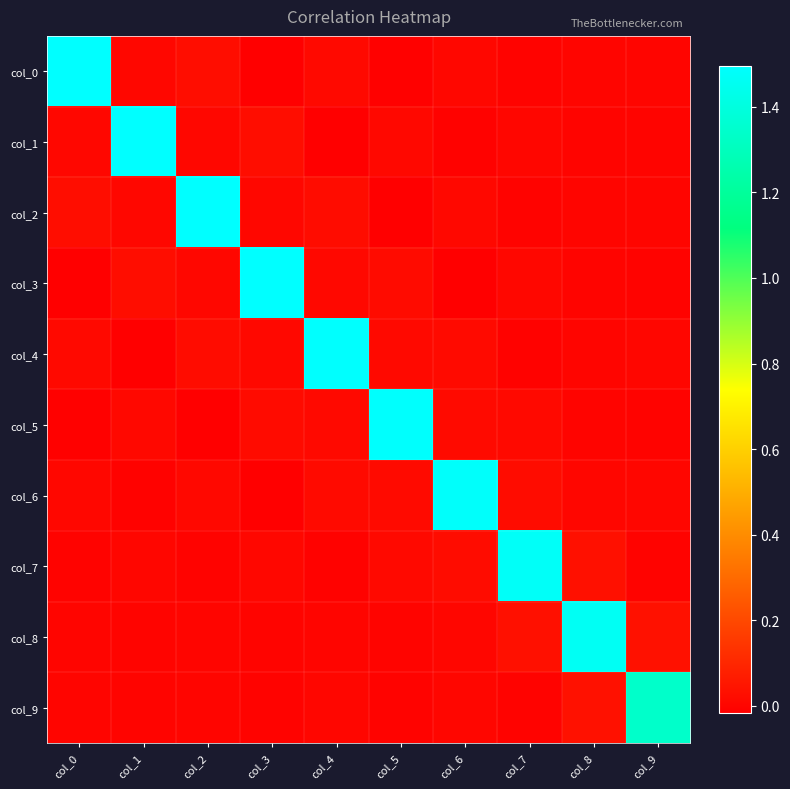

Reading right to left, extract all data points from this chart.

col_0: col_9=0.0	col_8=0.0	col_7=-0.0	col_6=0.0	col_5=-0.0	col_4=0.0	col_3=-0.0	col_2=0.0	col_1=0.0	col_0=1.5
col_1: col_9=-0.0	col_8=-0.0	col_7=0.0	col_6=-0.0	col_5=0.0	col_4=-0.0	col_3=0.0	col_2=0.0	col_1=1.5	col_0=0.0
col_2: col_9=0.0	col_8=0.0	col_7=-0.0	col_6=0.0	col_5=-0.0	col_4=0.0	col_3=0.0	col_2=1.5	col_1=0.0	col_0=0.0
col_3: col_9=-0.0	col_8=-0.0	col_7=0.0	col_6=-0.0	col_5=0.0	col_4=0.0	col_3=1.5	col_2=0.0	col_1=0.0	col_0=-0.0
col_4: col_9=0.0	col_8=0.0	col_7=-0.0	col_6=0.0	col_5=0.0	col_4=1.5	col_3=0.0	col_2=0.0	col_1=-0.0	col_0=0.0
col_5: col_9=-0.0	col_8=-0.0	col_7=0.0	col_6=0.0	col_5=1.5	col_4=0.0	col_3=0.0	col_2=-0.0	col_1=0.0	col_0=-0.0
col_6: col_9=0.0	col_8=0.0	col_7=0.0	col_6=1.5	col_5=0.0	col_4=0.0	col_3=-0.0	col_2=0.0	col_1=-0.0	col_0=0.0
col_7: col_9=-0.0	col_8=0.0	col_7=1.5	col_6=0.0	col_5=0.0	col_4=-0.0	col_3=0.0	col_2=-0.0	col_1=0.0	col_0=-0.0
col_8: col_9=0.0	col_8=1.5	col_7=0.0	col_6=0.0	col_5=-0.0	col_4=0.0	col_3=-0.0	col_2=0.0	col_1=-0.0	col_0=0.0
col_9: col_9=1.3	col_8=0.0	col_7=-0.0	col_6=0.0	col_5=-0.0	col_4=0.0	col_3=-0.0	col_2=0.0	col_1=-0.0	col_0=0.0